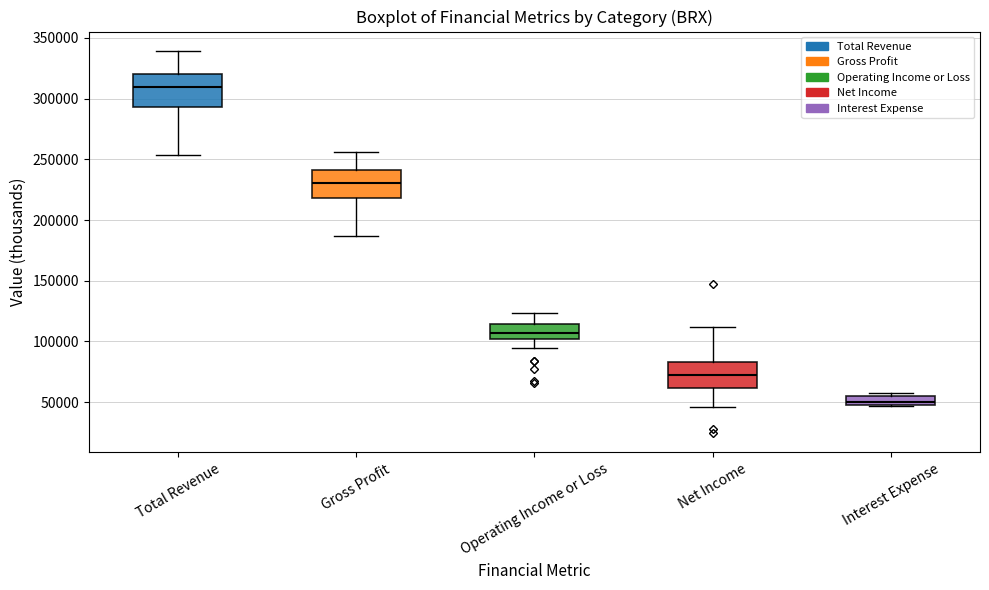

Which box's median line is the lowest?

Interest Expense